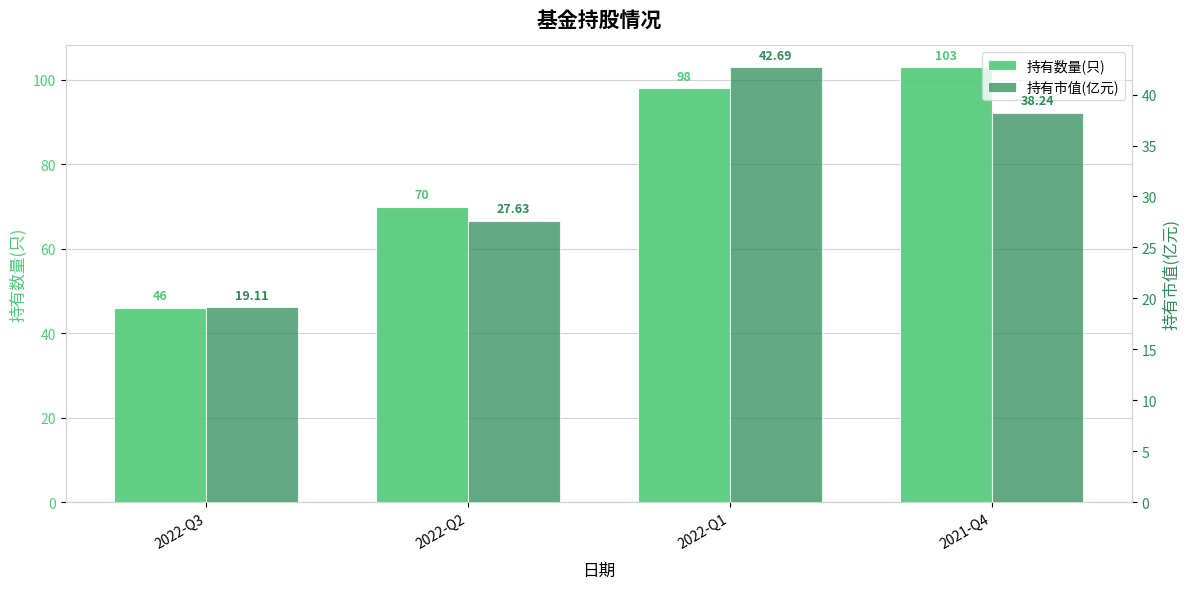

Which series has the largest range (max minus min)?

持有数量(只)